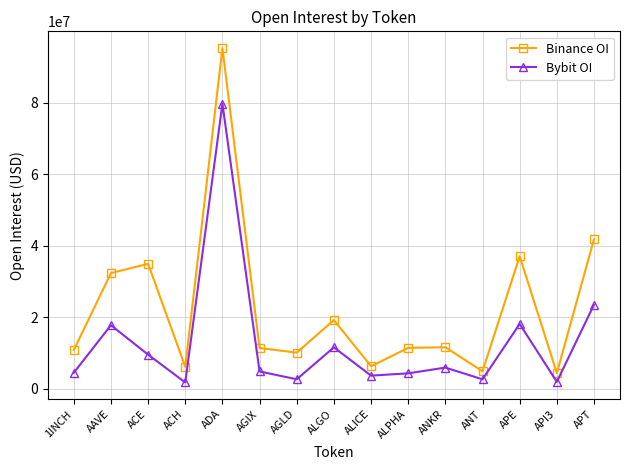

At which label does Binance OI reach its peak?

ADA